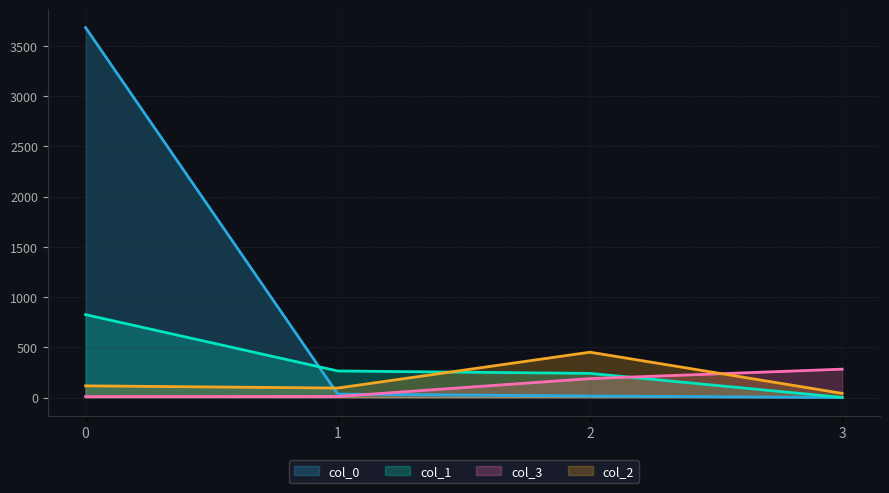

How many lines are shown in the chart?

4